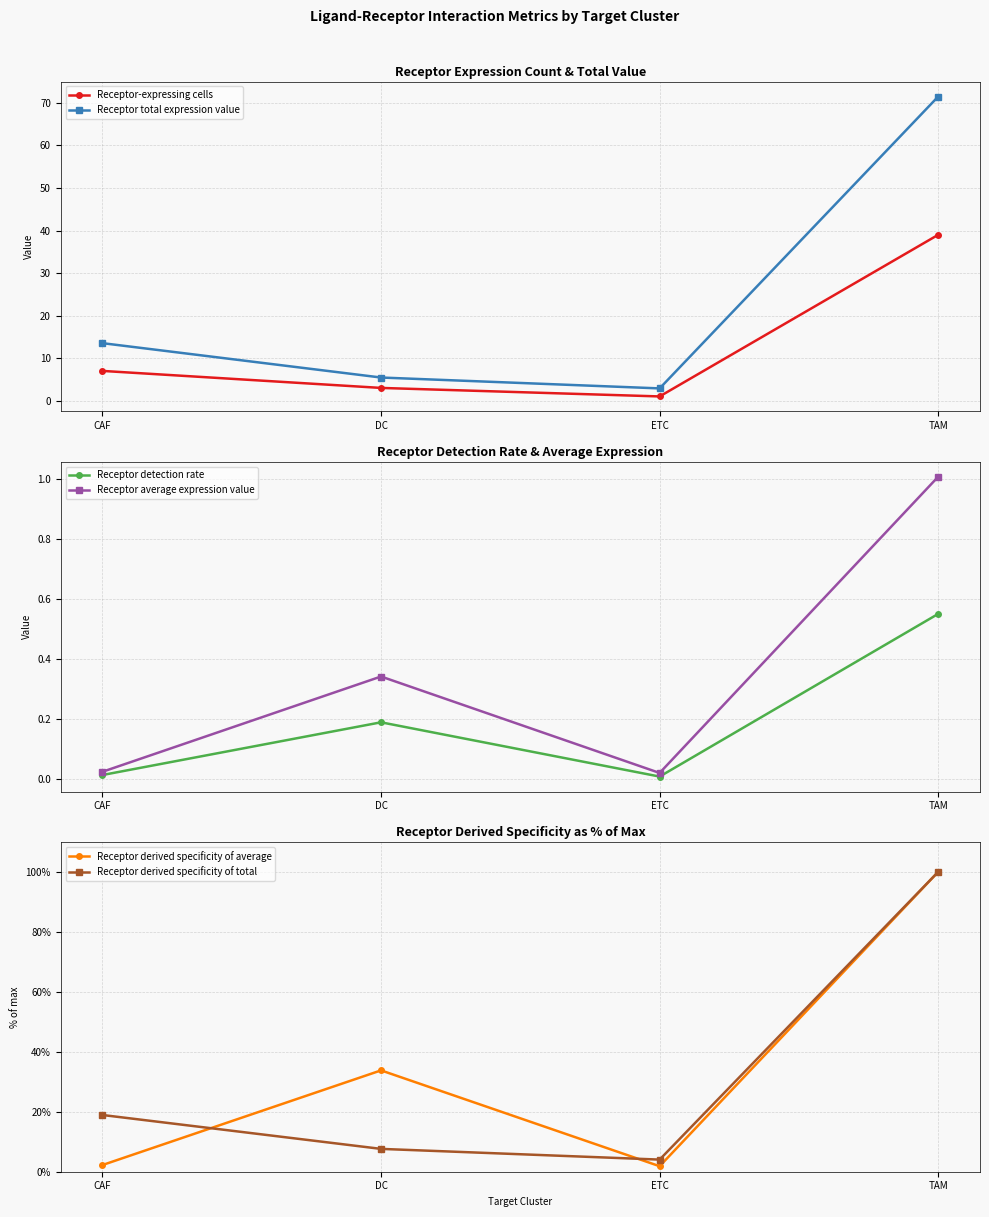

Which series changed the most between DC and TAM?

Receptor derived specificity of total